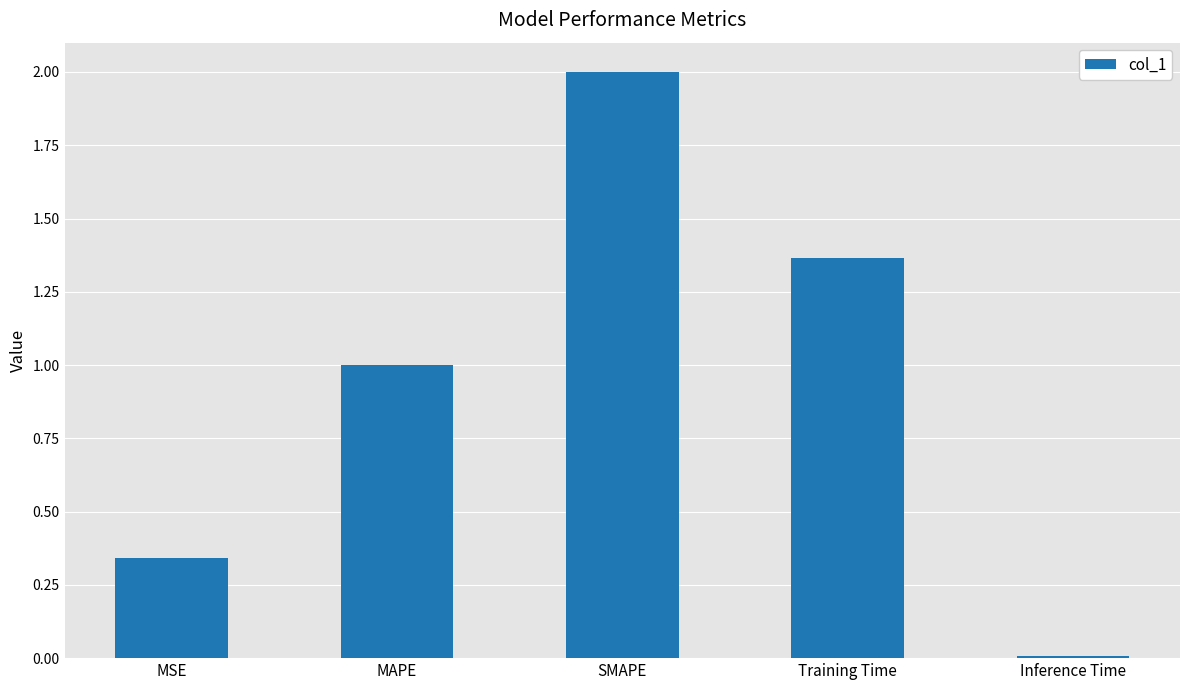

What is the average value?

0.9